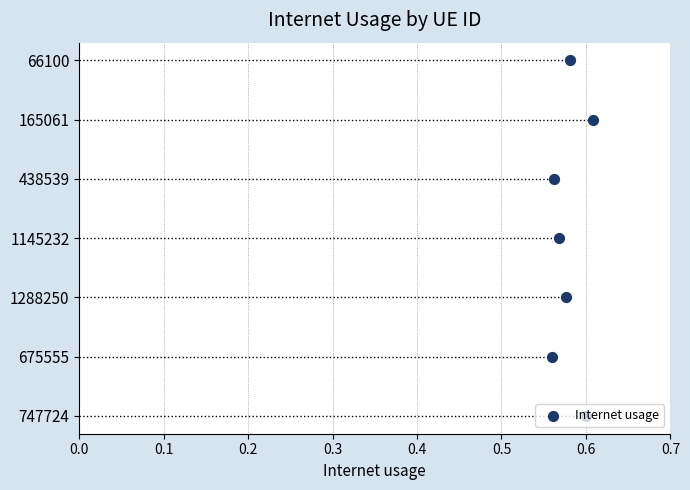

Which has a higher value, 0.6 or 0.2?

0.6